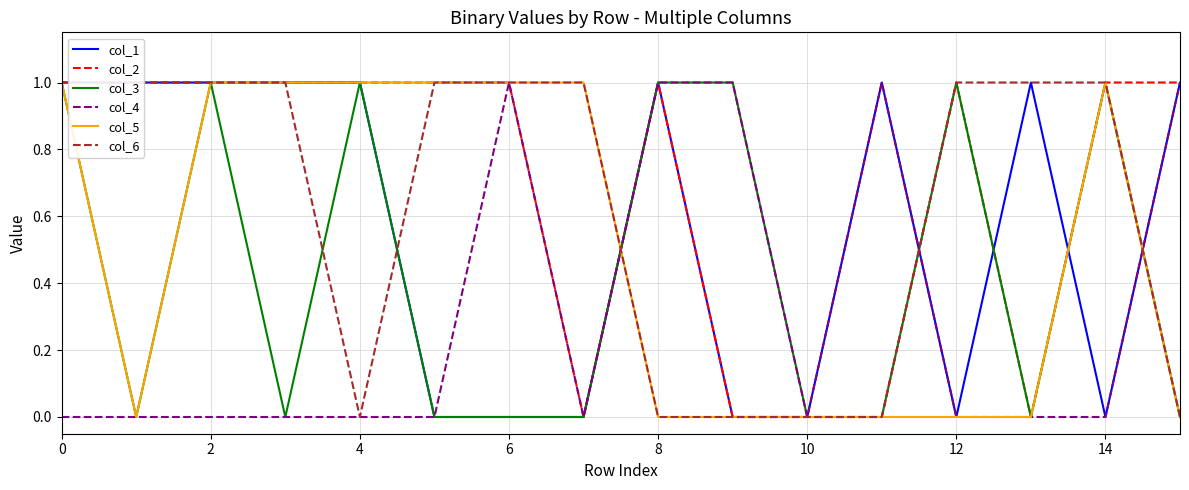

The col_5 series shows -1 at 9. True or false?

False